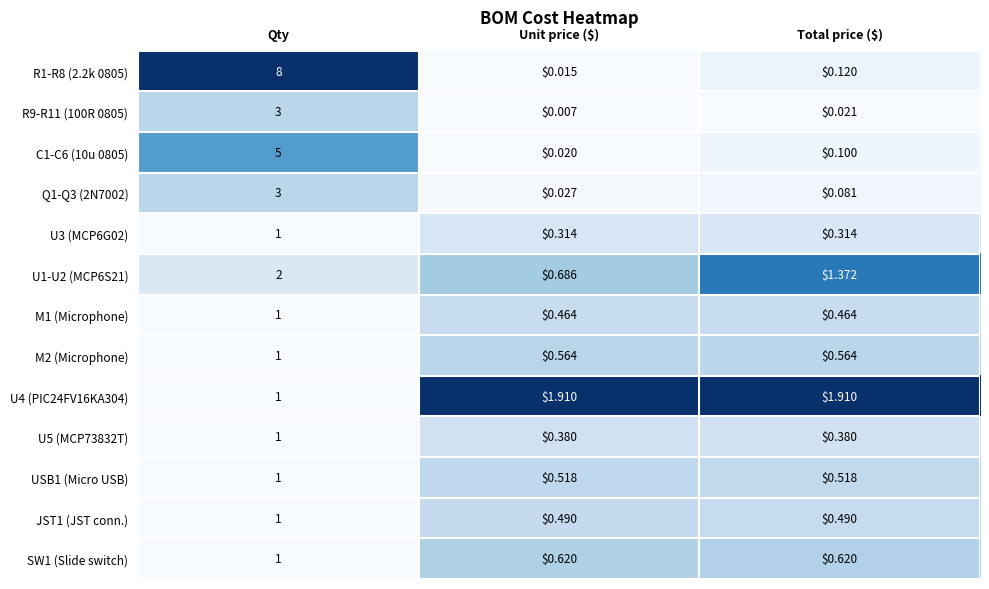

Which category has the highest value across all series?

Qty